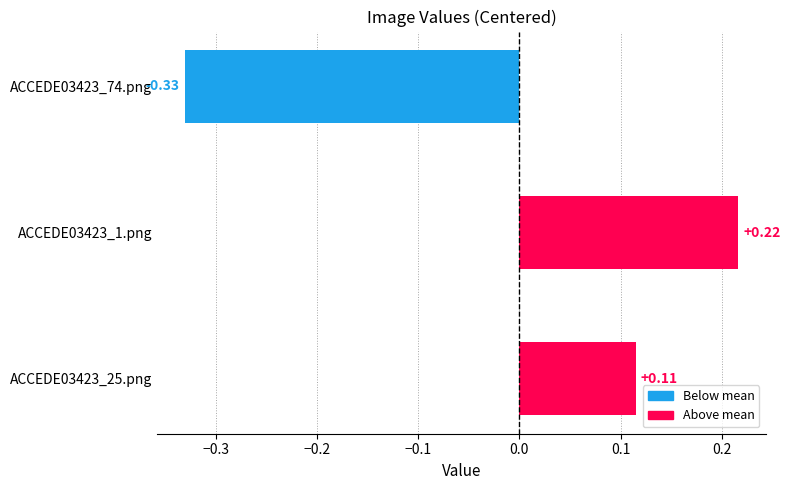

At which category does the chart reach its peak across all series?

ACCEDE03423_1.png